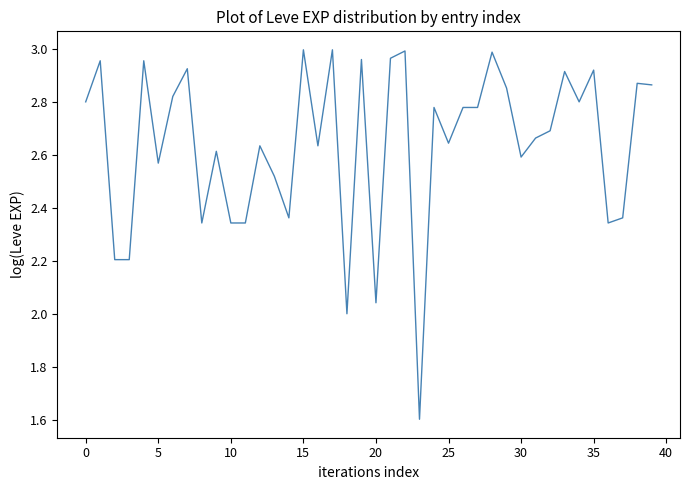

What is the minimum value shown in the chart?

1.6